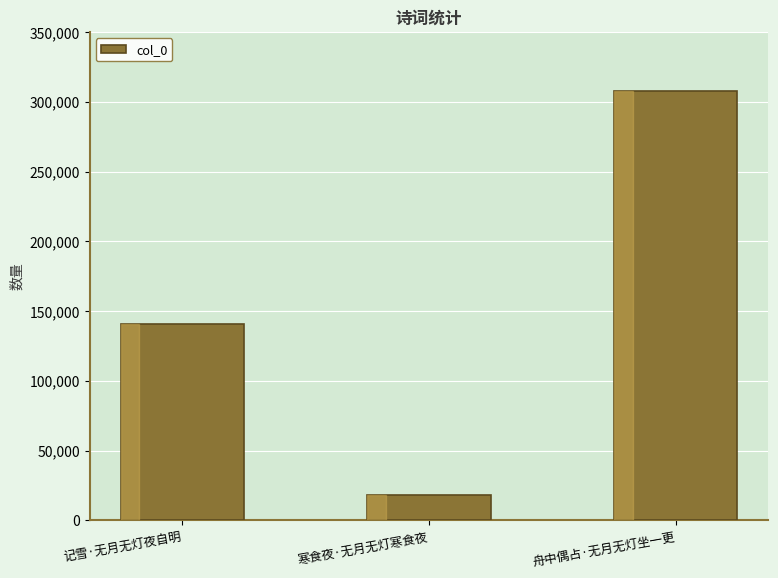

Between 寒食夜·无月无灯寒食夜 and 舟中偶占·无月无灯坐一更, which is larger?

舟中偶占·无月无灯坐一更